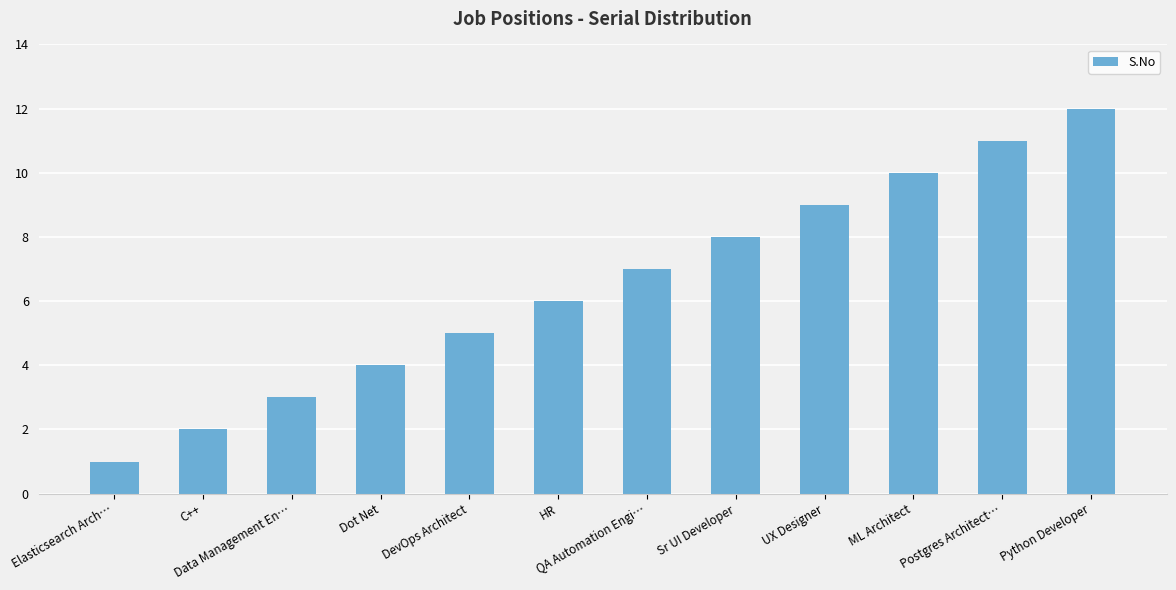

What is the label of the 2nd bar from the right?

Postgres Architect…